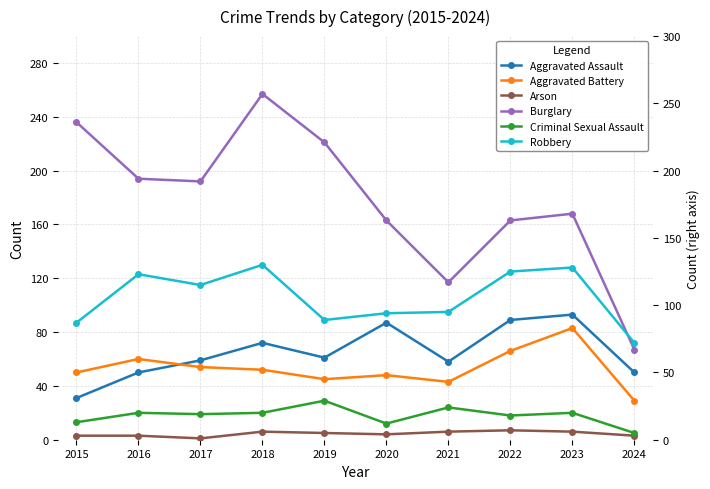

True or false: Robbery and Criminal Sexual Assault intersect in this chart.

False